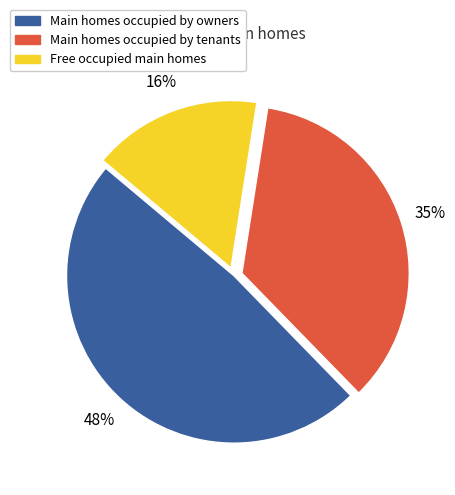

Is there any slice that represents more than half of the pie?

No